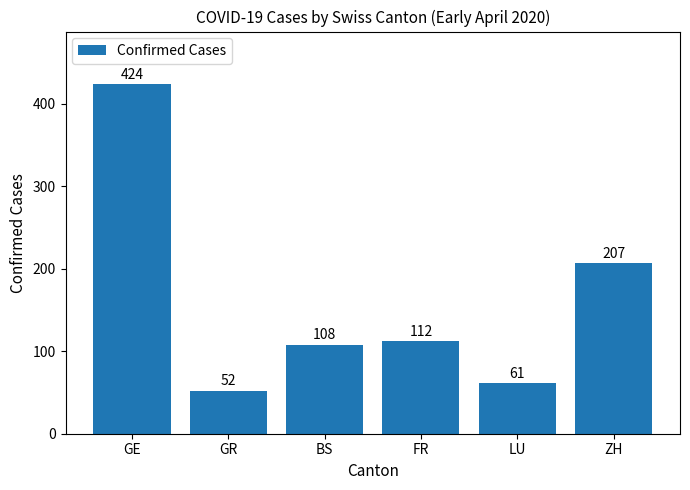

What is the difference between the maximum and minimum values?

372